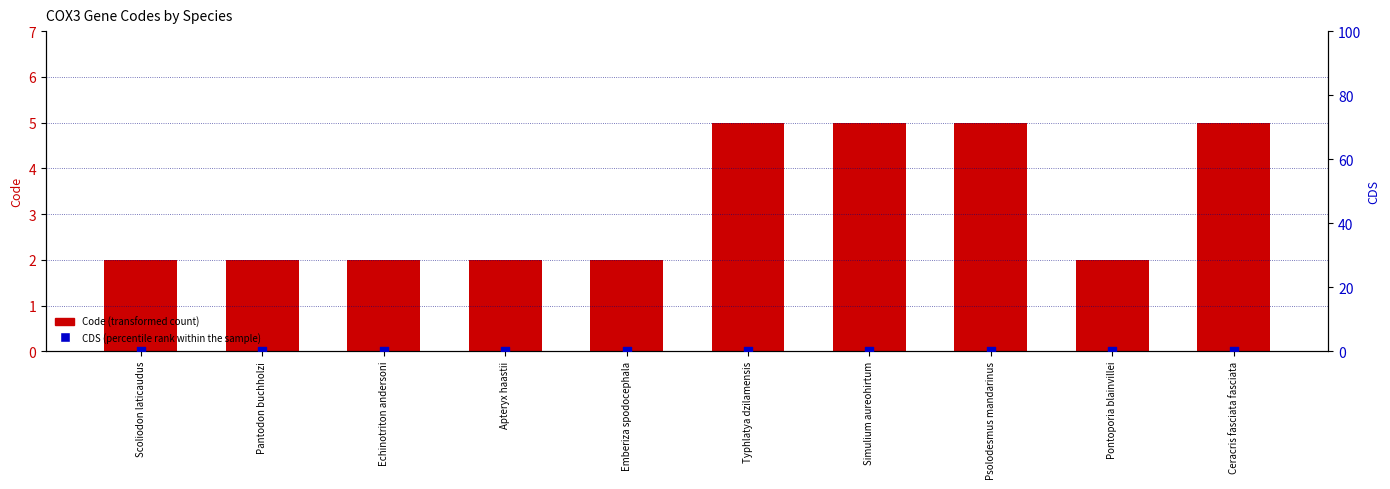

Which series reaches the maximum Y coordinate?

Code (transformed count)